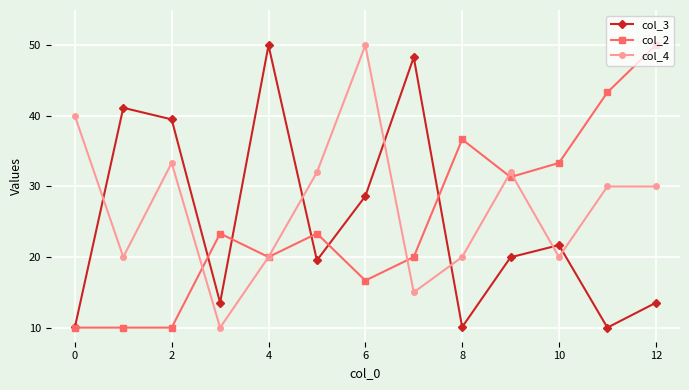

What is the smallest value displayed?

10.0